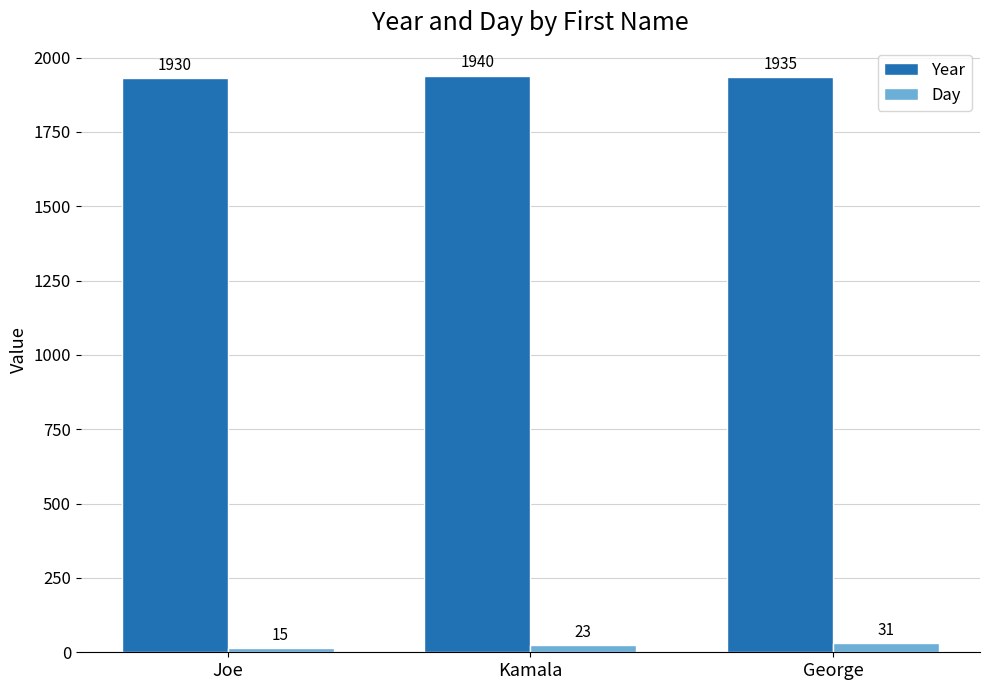

List the labels in order of Day value, largest first.

George, Kamala, Joe